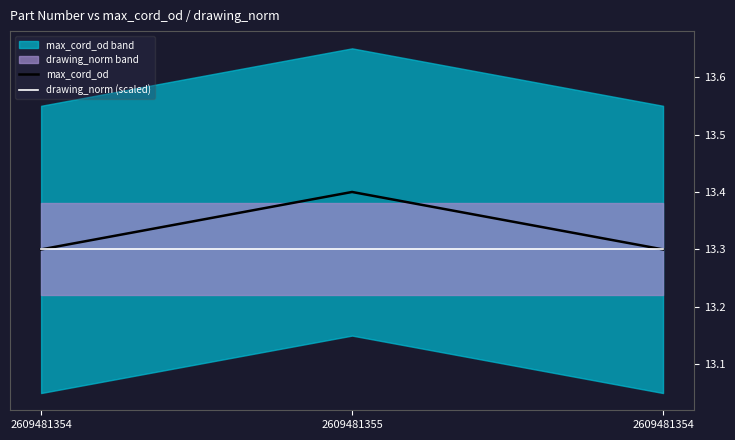

What is the label of the 1st point from the left?

2609481354